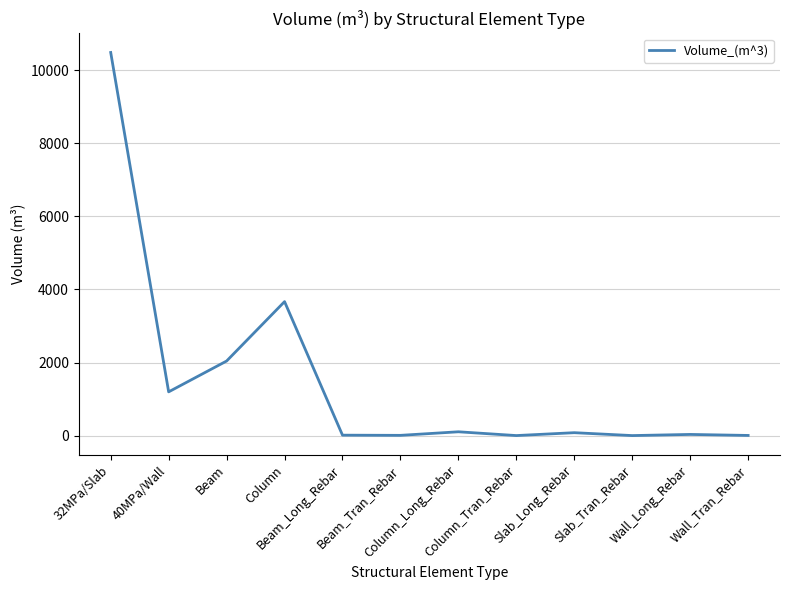

What is the difference between the values at Column_Long_Rebar and Wall_Tran_Rebar?

99.9